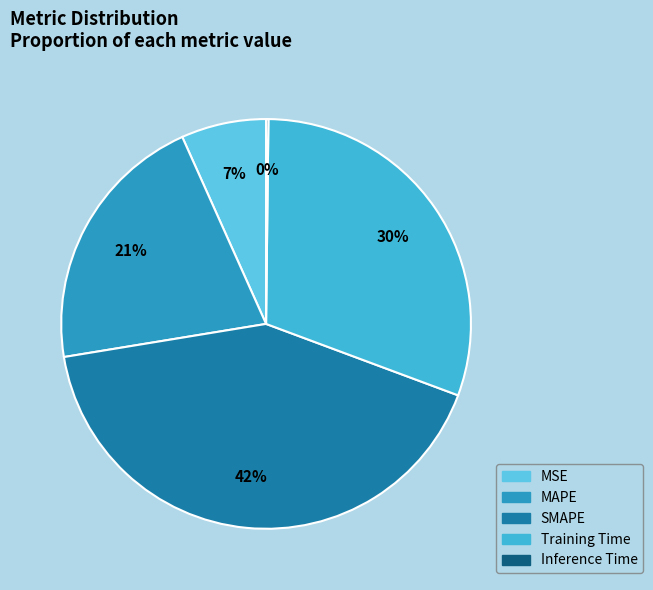

To the nearest percent, what portion does MSE represent?

7%